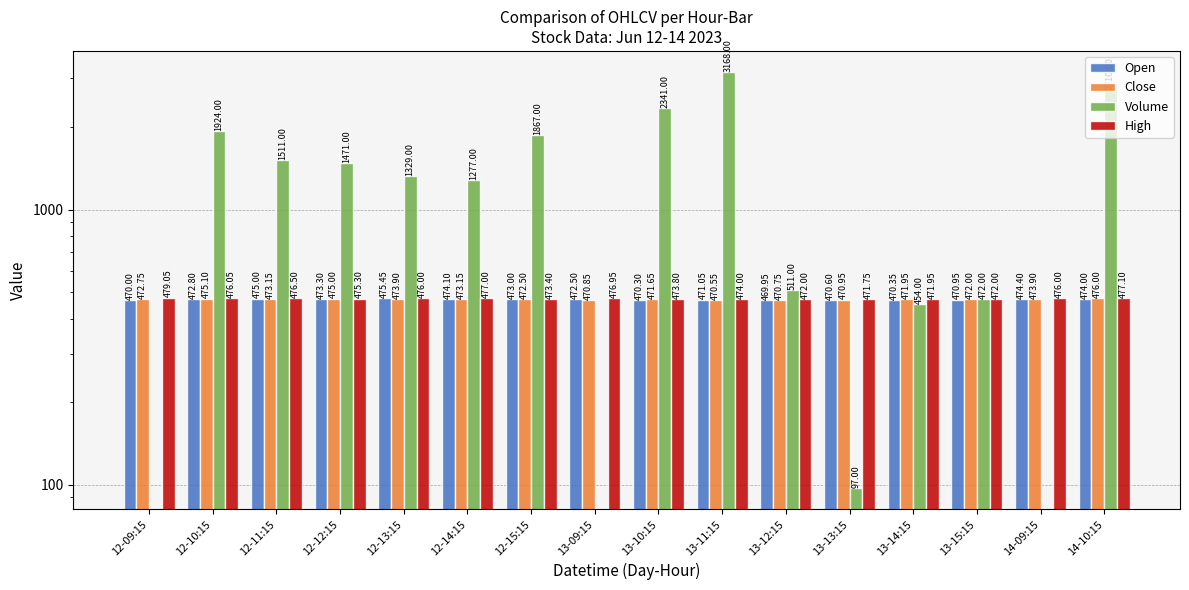

Where does the Open series first go above 472?

12-10:15